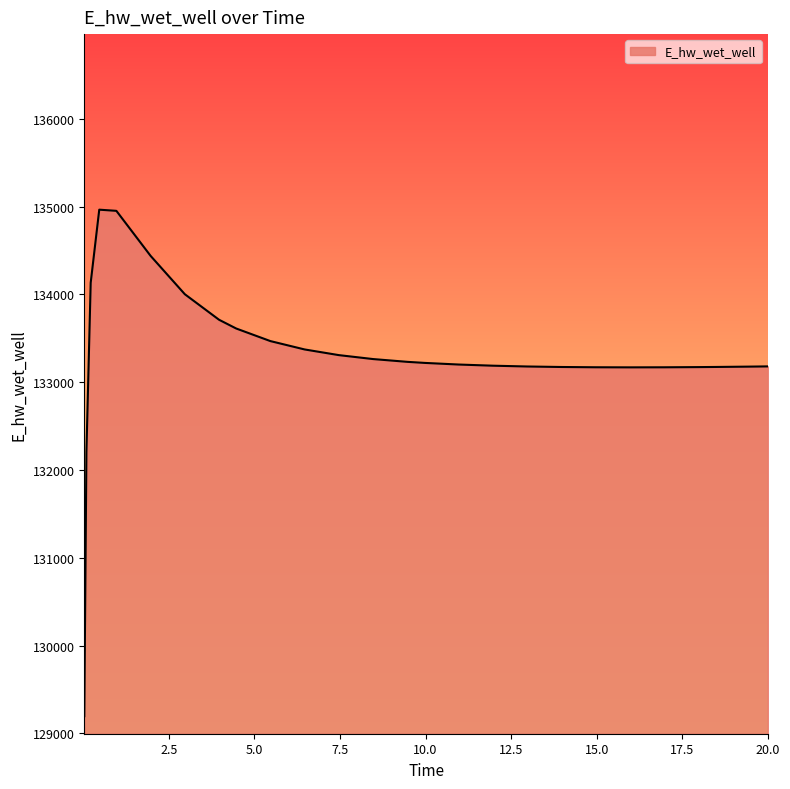

What is the greatest value displayed?

134965.8